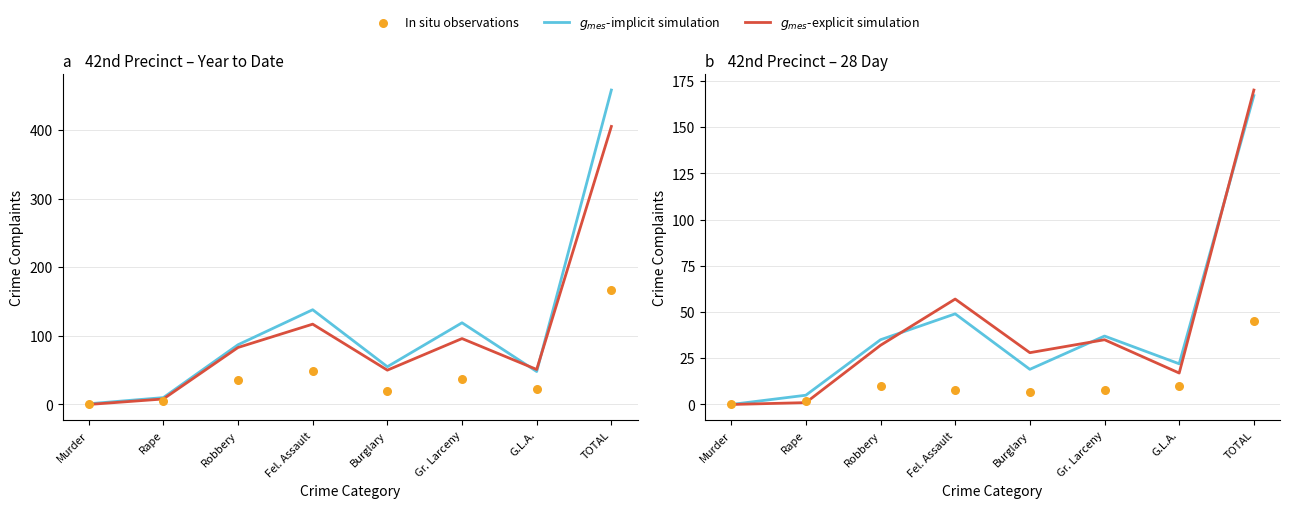

Is the value of 28-Day 2024 at TOTAL greater than the value of Week 2025 at Murder?

Yes